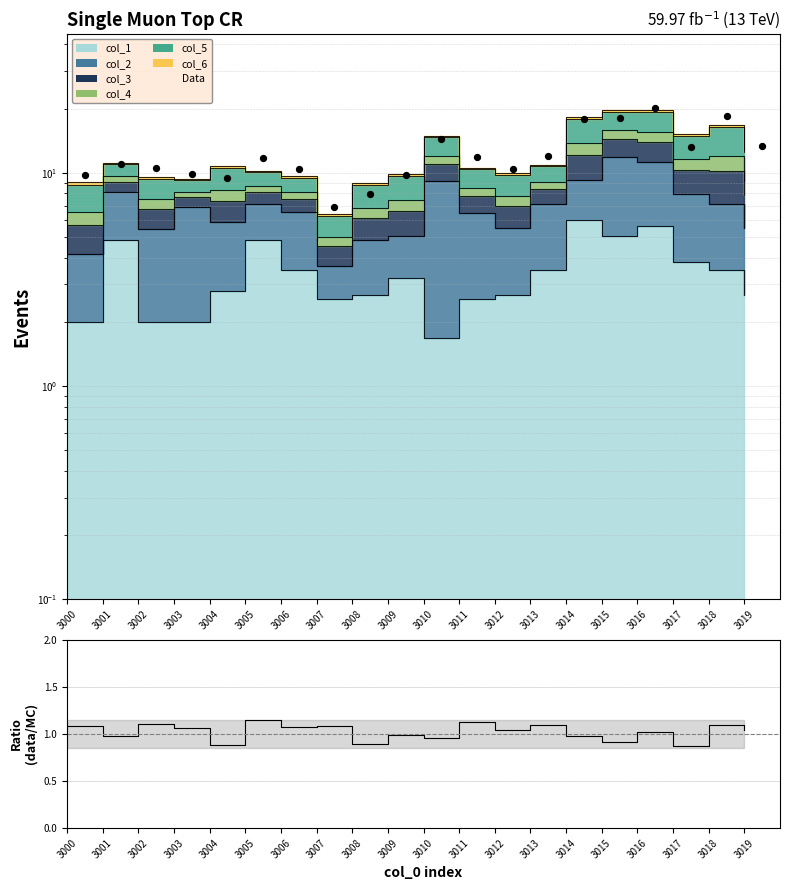

Which series has the largest Y range (max minus min)?

Data